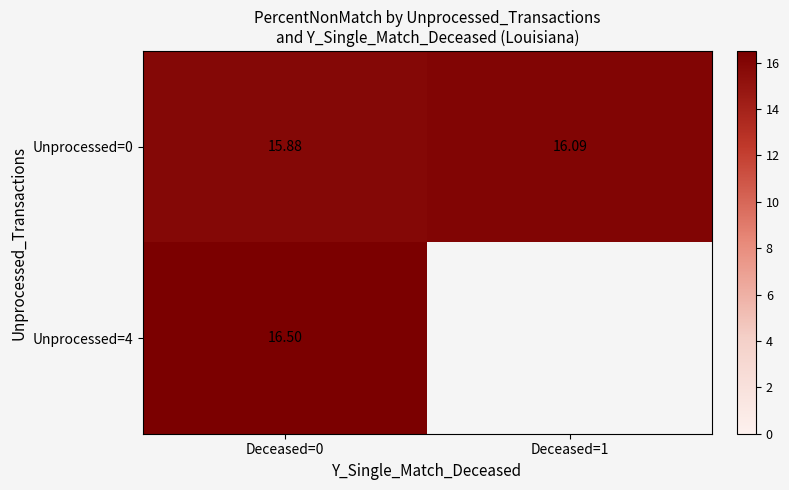

Where is row_0 nearest to the value 15?

Deceased=0